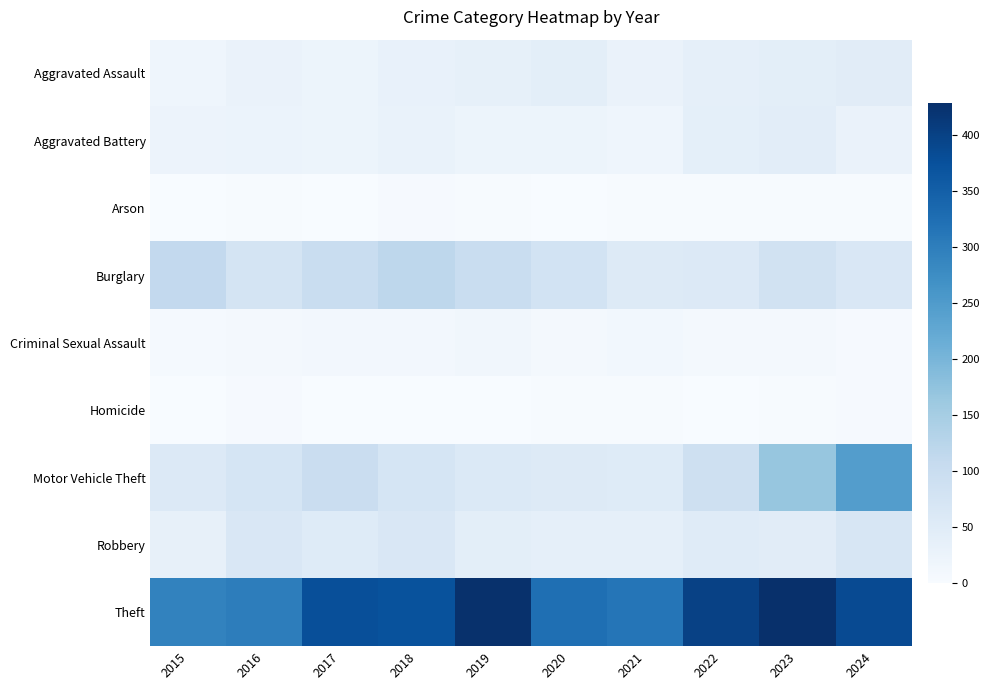

Which series has the largest total across all categories?

Theft